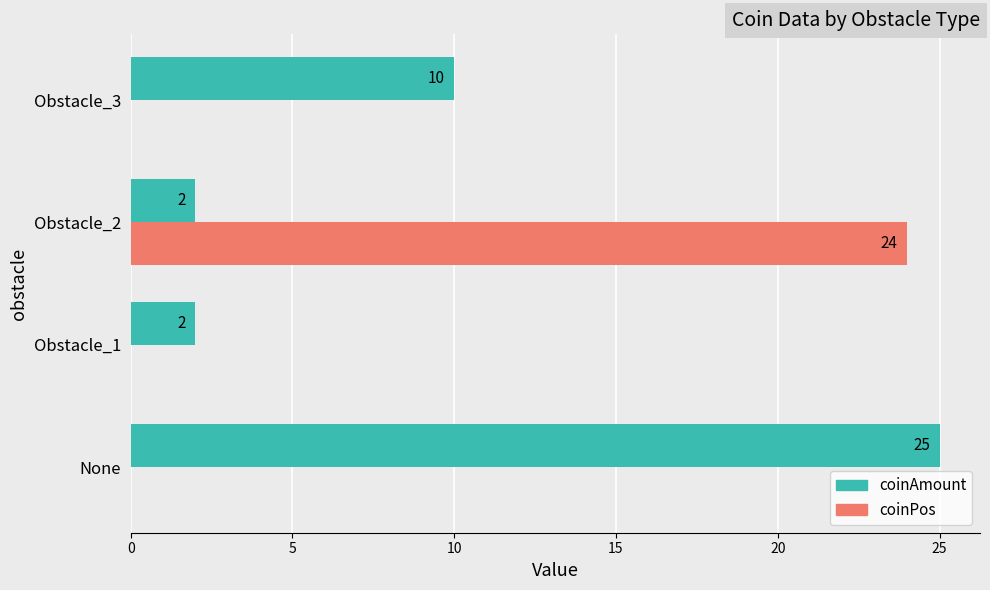

Count the number of data series in this chart.

2